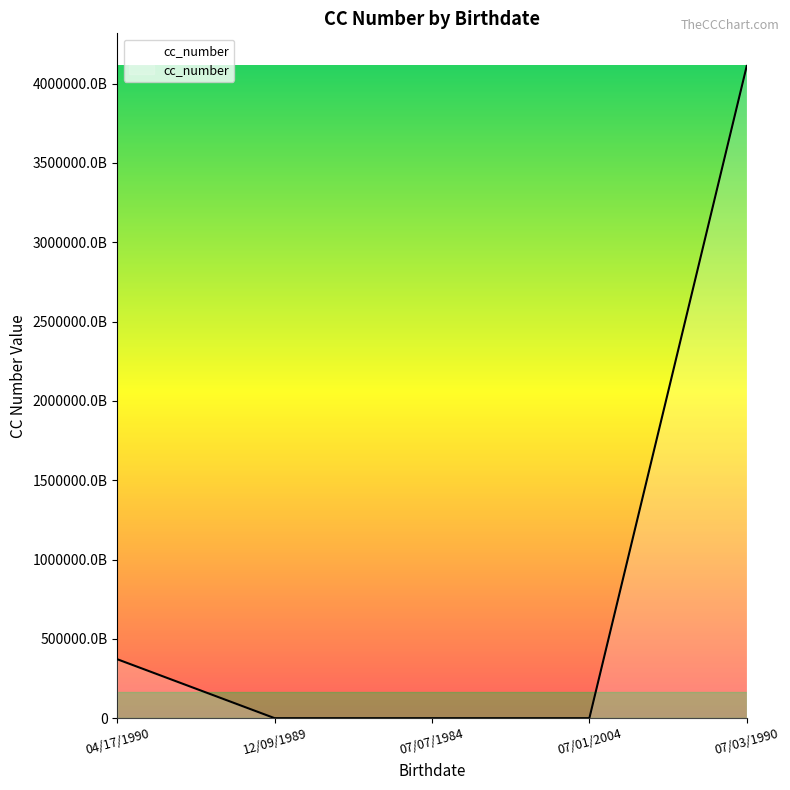

Reading left to right, what are all the values shown in this chart?

371449635398431	64734343434	764375436	764375436	4111111111111111